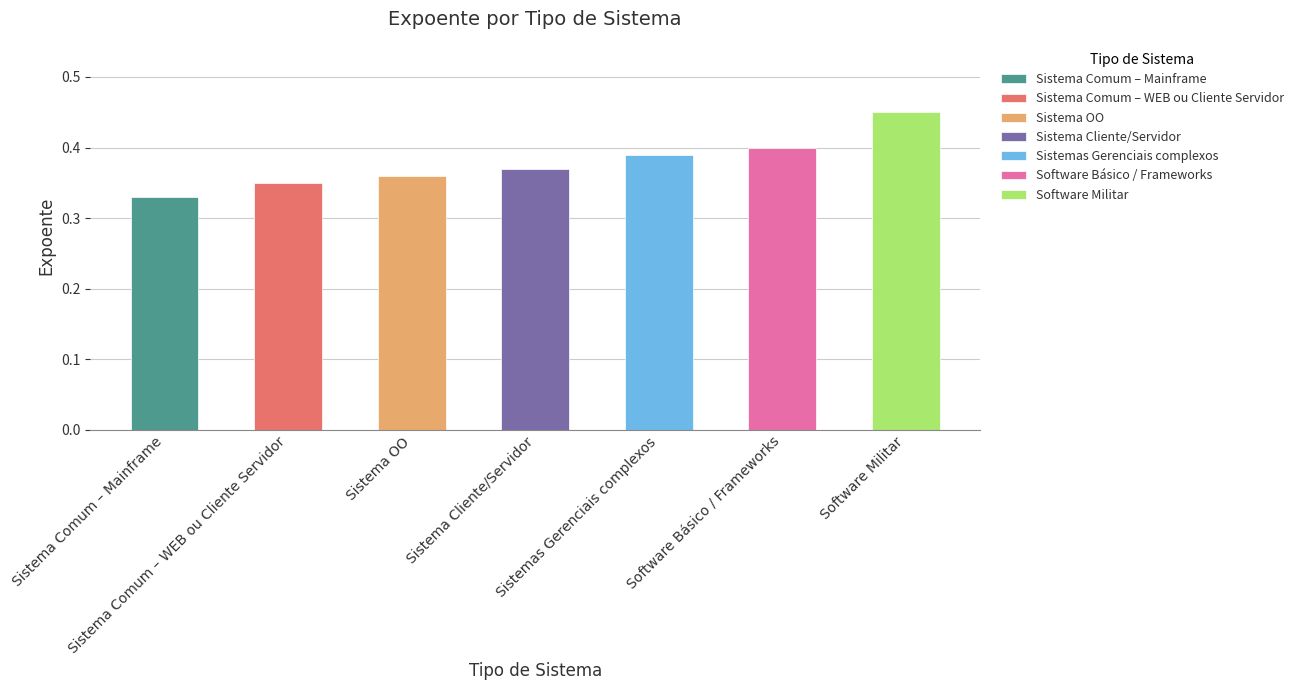

At which label is the value closest to 0?

Sistema Comum – Mainframe